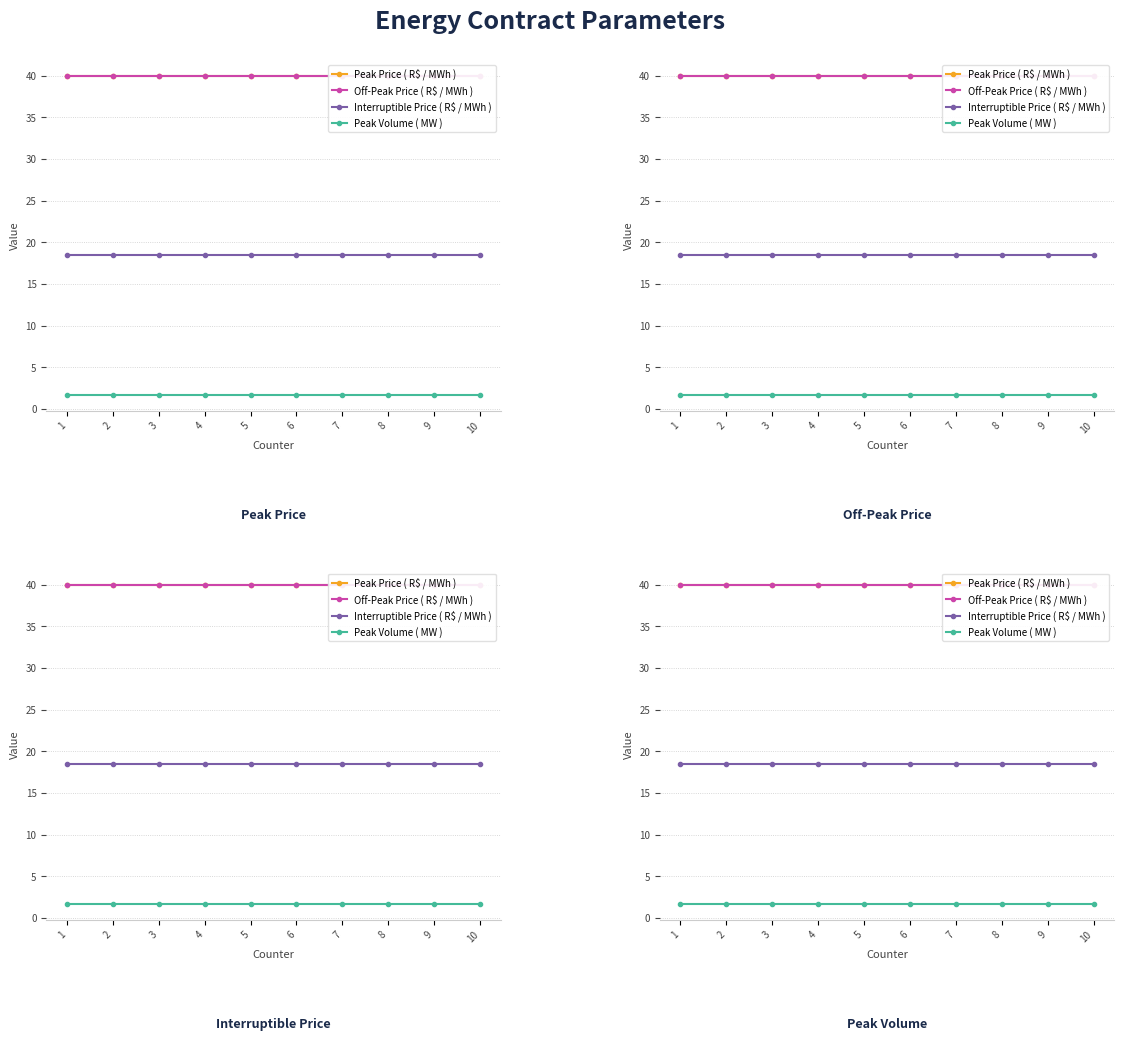

Reading left to right, what are all the values shown in this chart?

Peak Price ( R$ / MWh ): 40.0	40.0	40.0	40.0	40.0	40.0	40.0	40.0	40.0	40.0
Off-Peak Price ( R$ / MWh ): 40.0	40.0	40.0	40.0	40.0	40.0	40.0	40.0	40.0	40.0
Interruptible Price ( R$ / MWh ): 18.5	18.5	18.5	18.5	18.5	18.5	18.5	18.5	18.5	18.5
Peak Volume ( MW ): 1.7	1.7	1.7	1.7	1.7	1.7	1.7	1.7	1.7	1.7